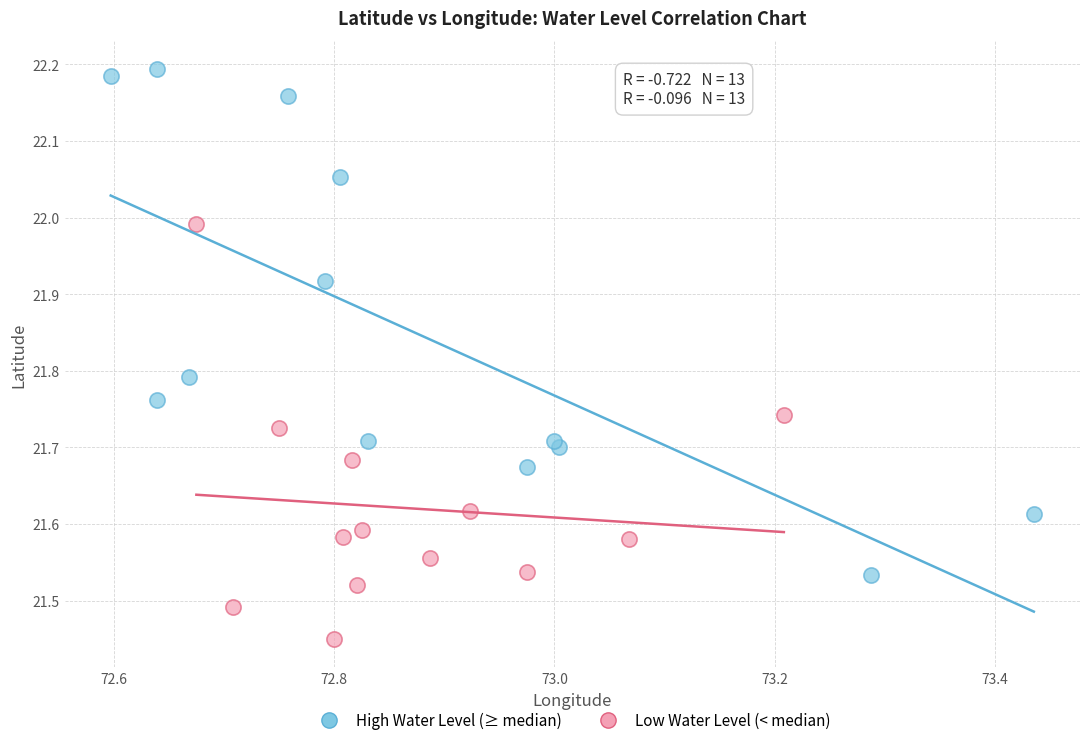

Which series reaches the minimum Y coordinate?

Low Water Level (< median)